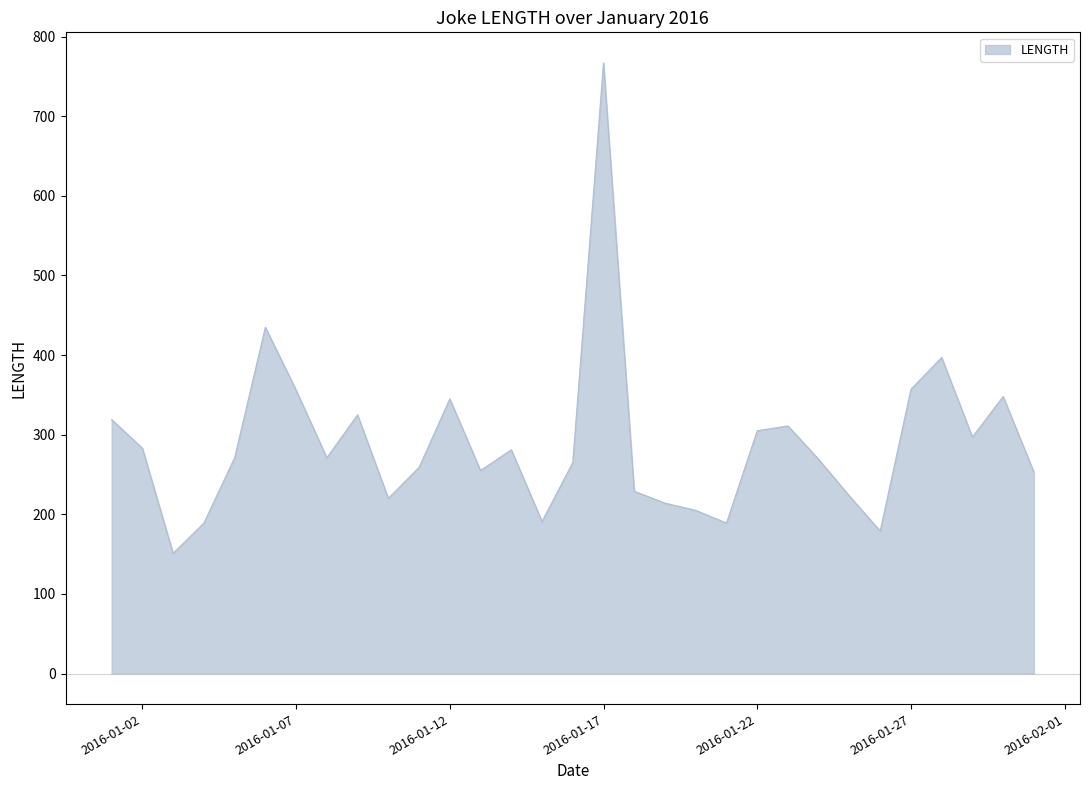

What is the smallest value displayed?

151